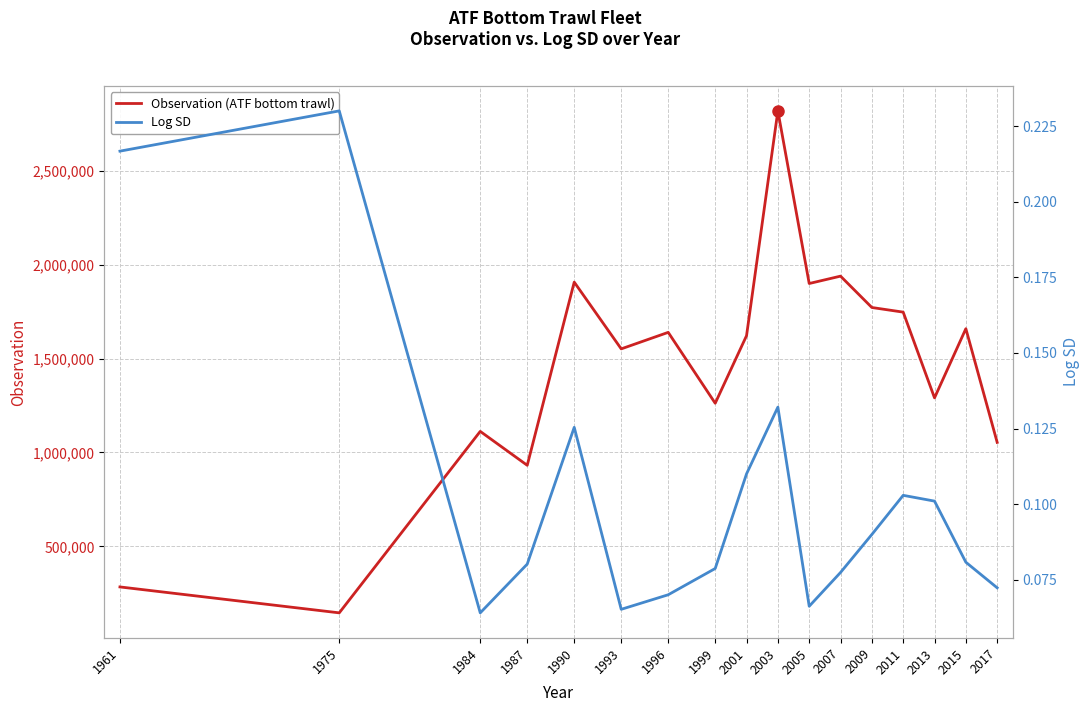

Rank the series by their maximum value, from lowest to highest.

Log SD, Observation (ATF bottom trawl)